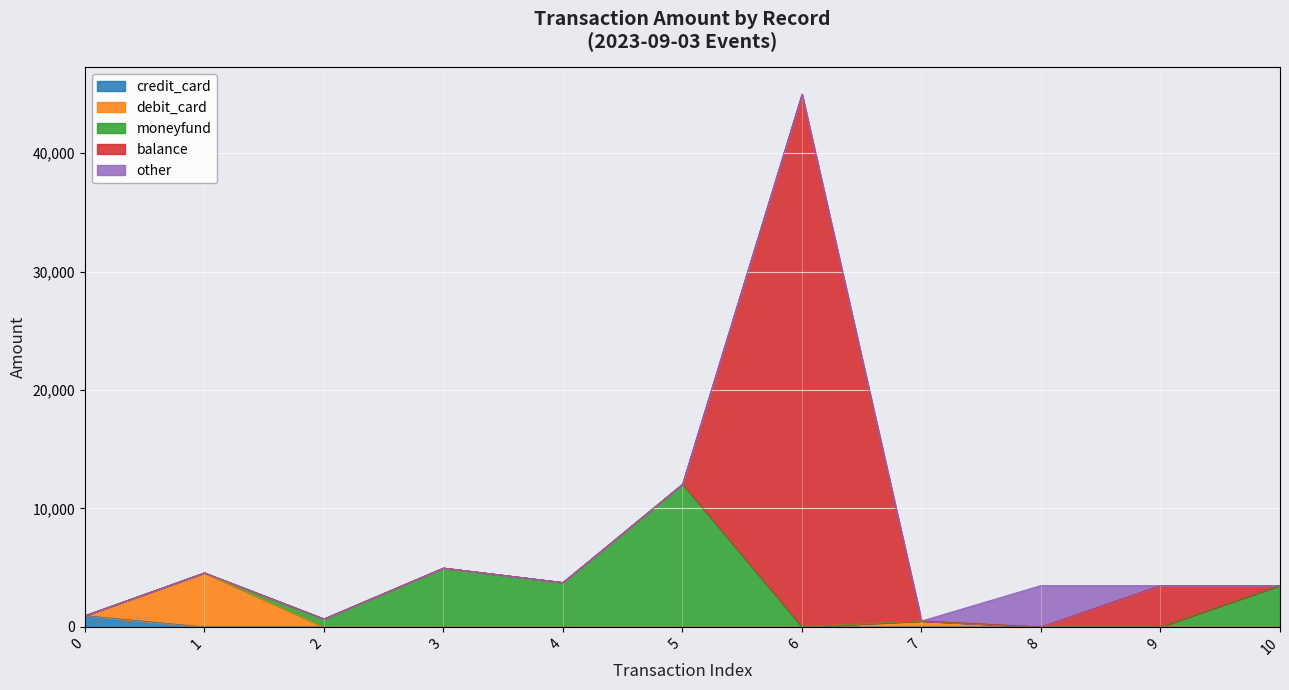

Between 10 and 5, which is larger?

5